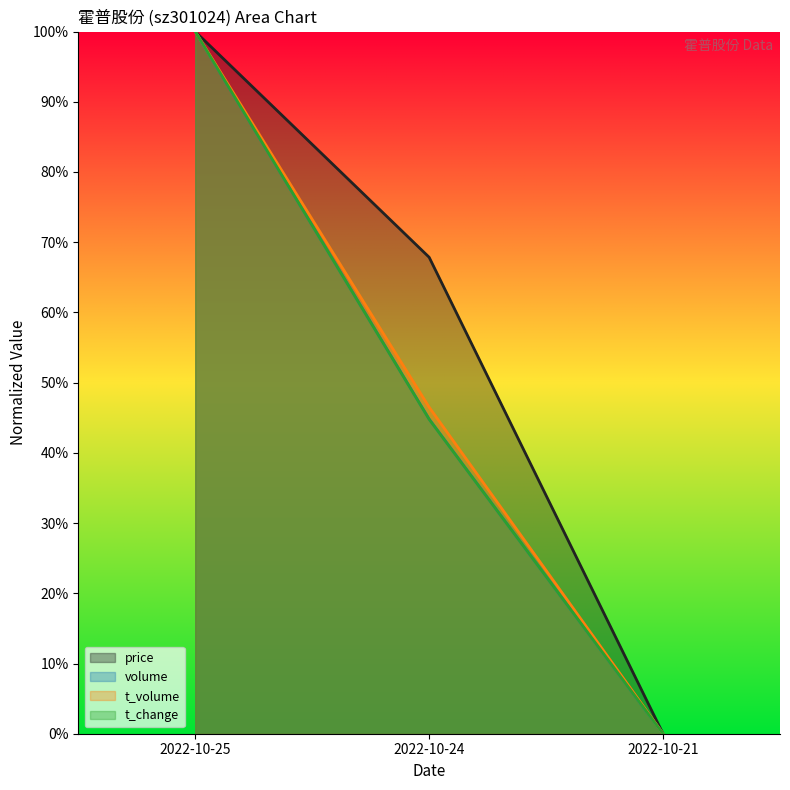

How many lines are shown in the chart?

4